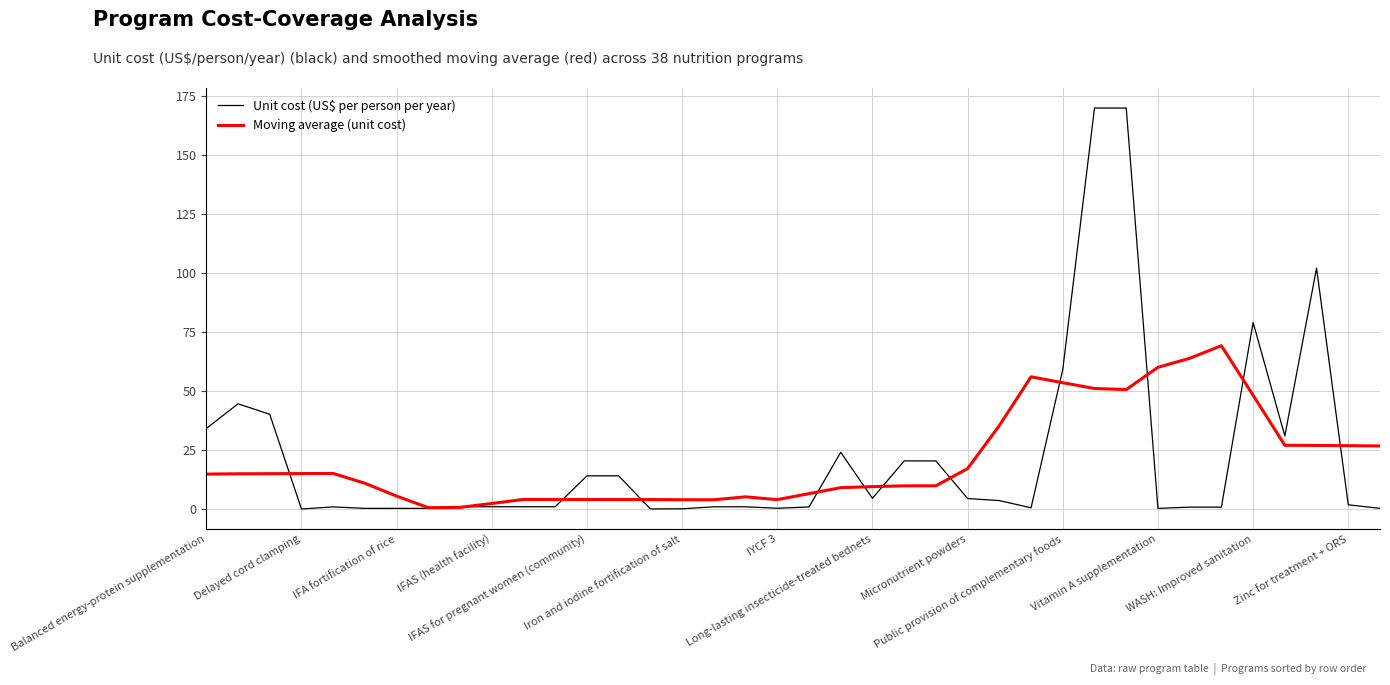

After their last crossing, which series has the higher values: Moving average (unit cost) or Unit cost (US$ per person per year)?

Moving average (unit cost)